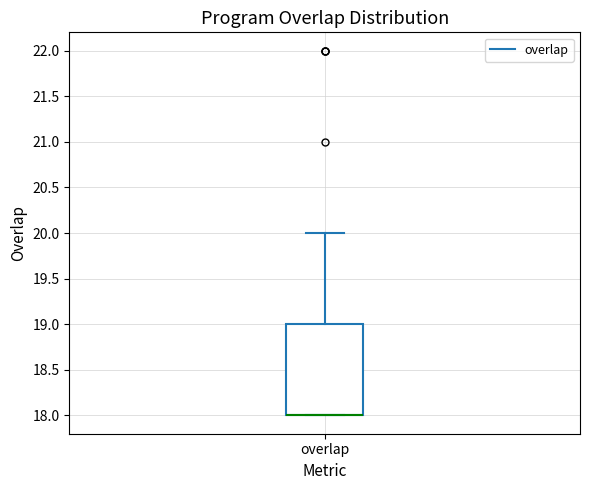

Where is the upper edge of the box for overlap on the y-axis? The values are not printed on the chart, so give them approximately, as read against the axis.

19